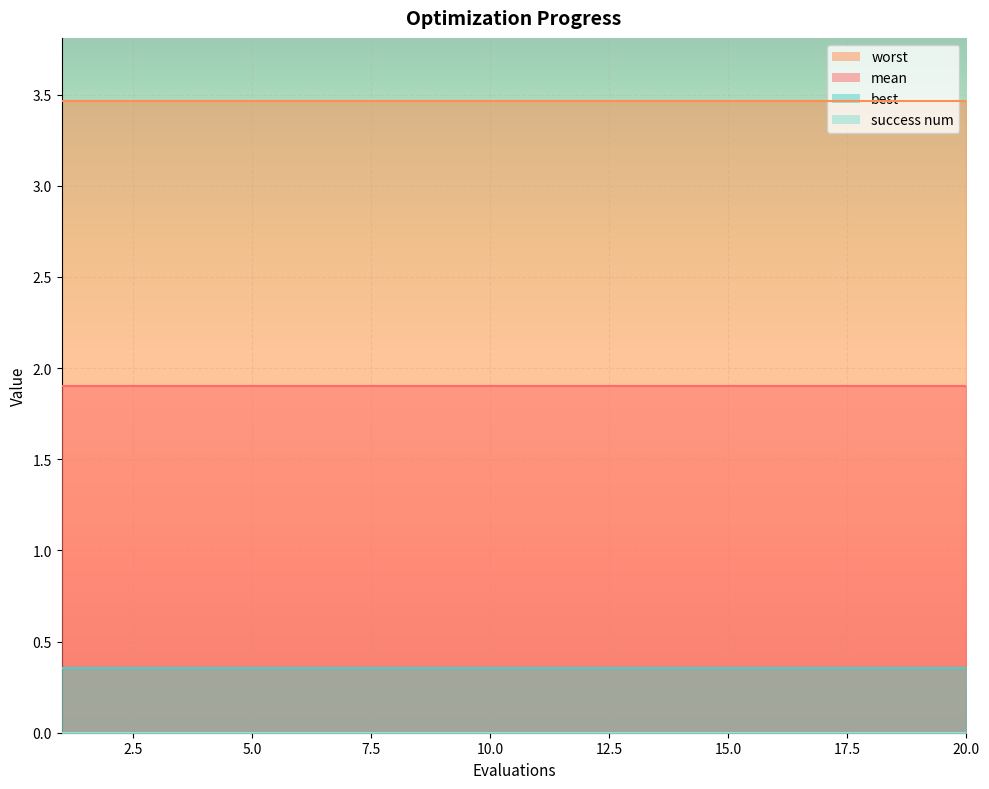

What is the value of the worst point at the 8th from the left?

3.5